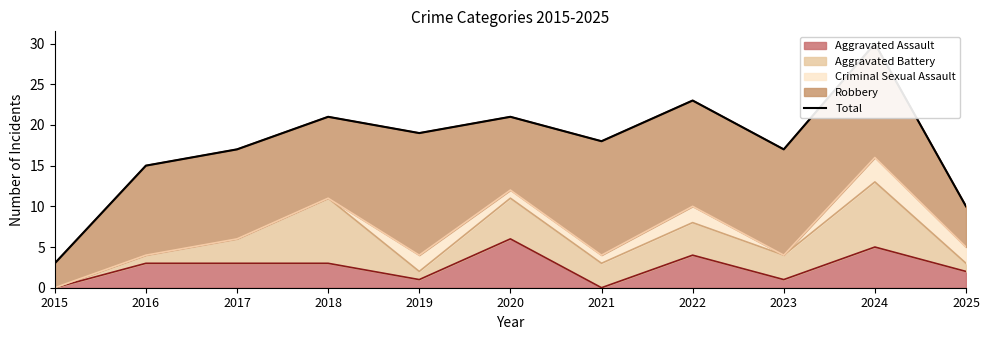

Where is the data nearest to the value 16?

2016